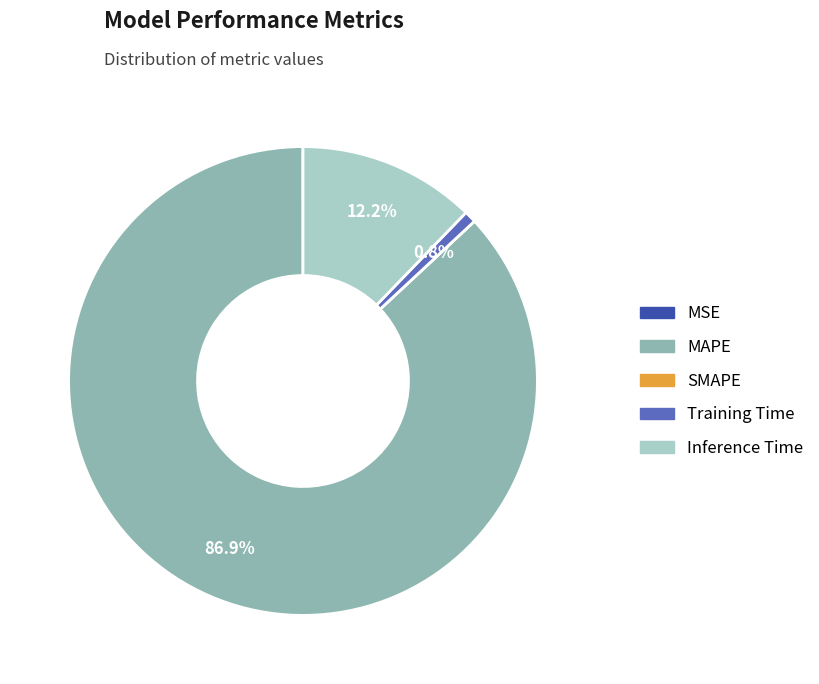

What is the total percentage of Inference Time and MAPE?

99.2%